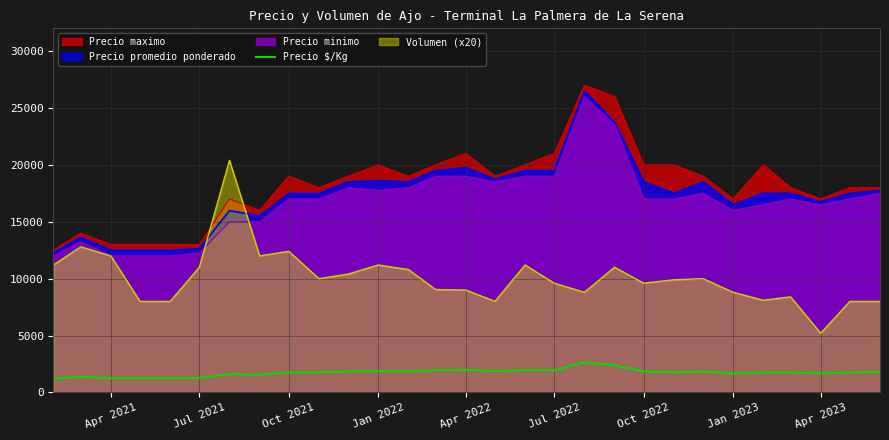

How many intersections are there between Volumen (x20) and Precio maximo?

2